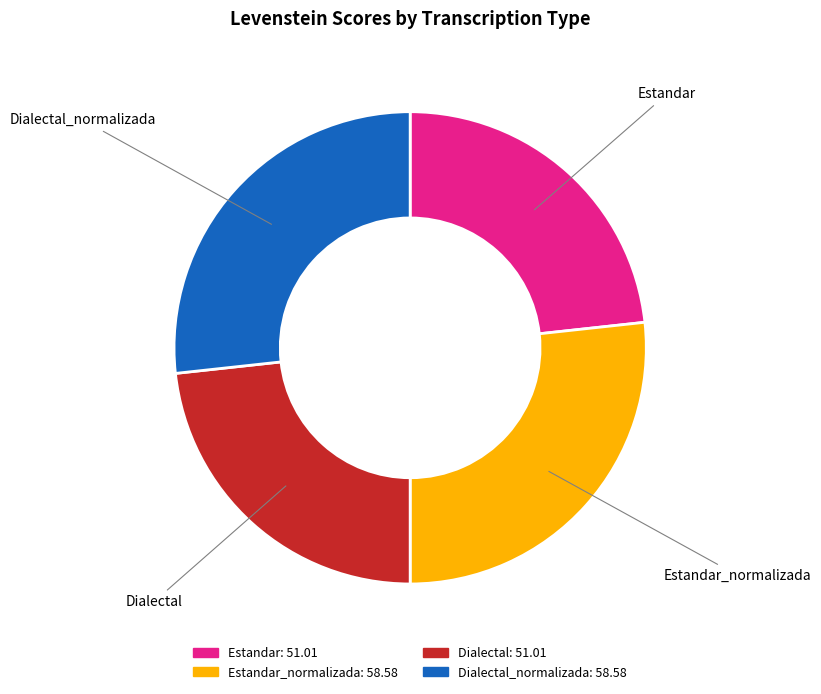

Is it true that Estandar is 29% of the pie?

False